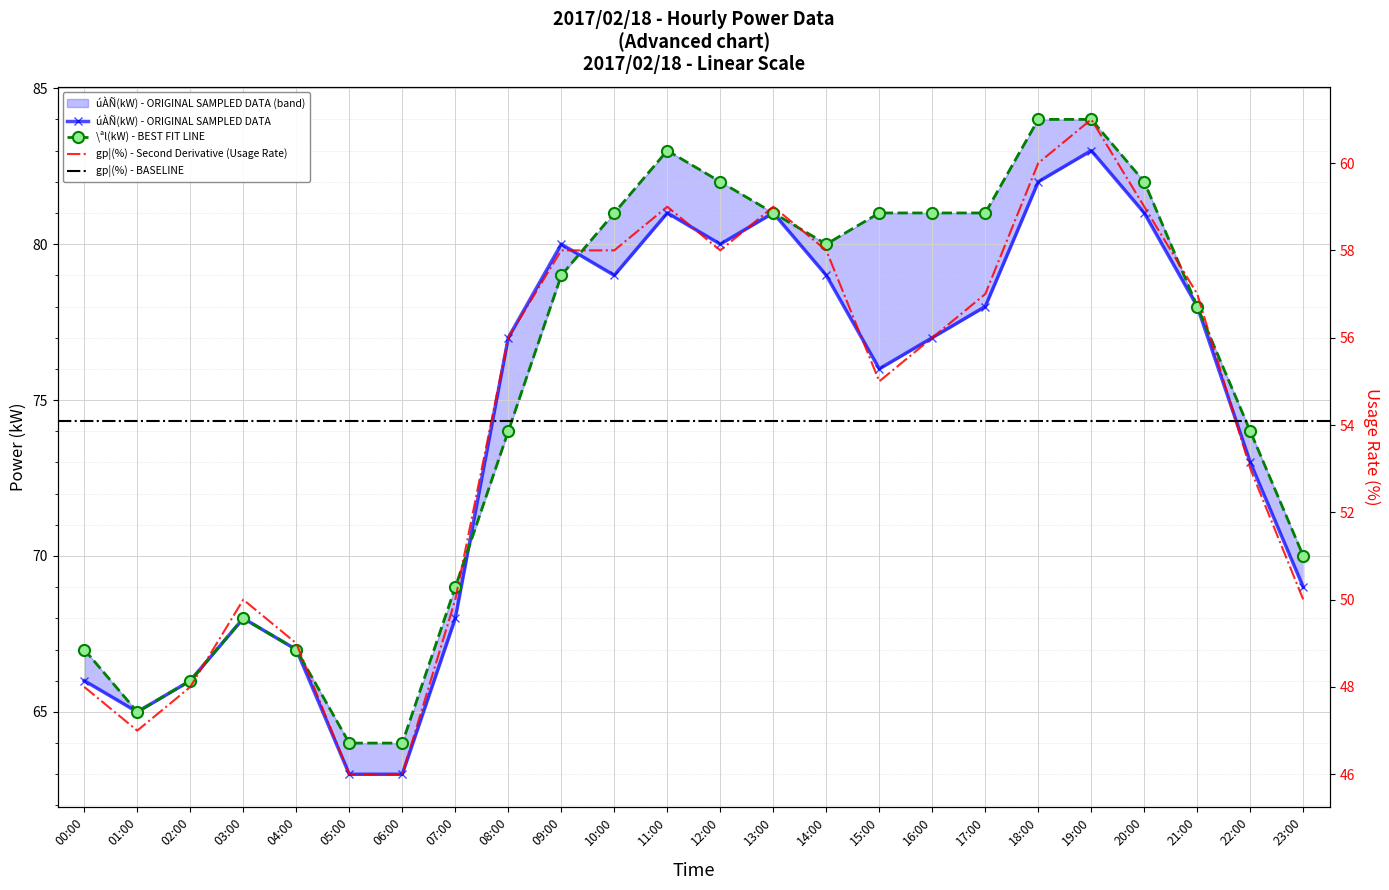

At 09:00, list the series in order from smallest to largest.

gp¦(%), \ªl(kW), úÀÑ(kW)